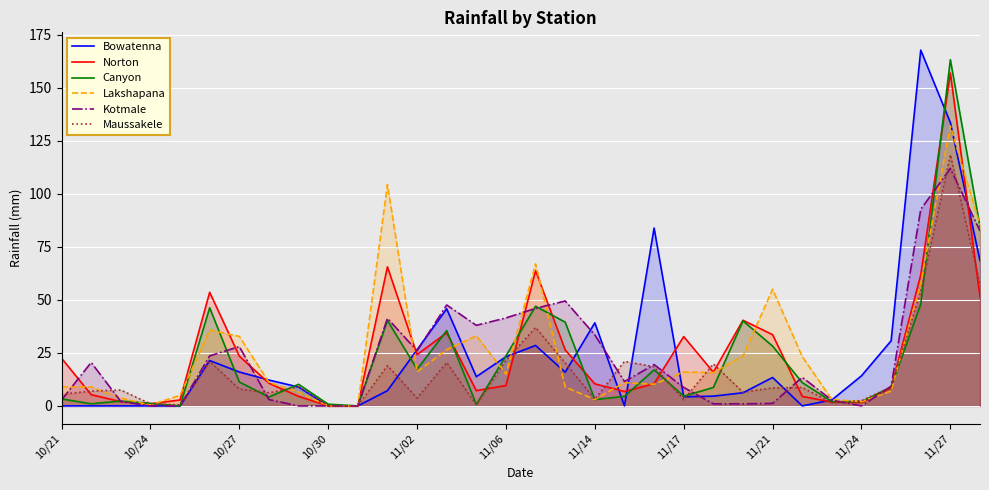

In Maussakele, how many points are lower than both neighbors (excluding endpoints)?

8